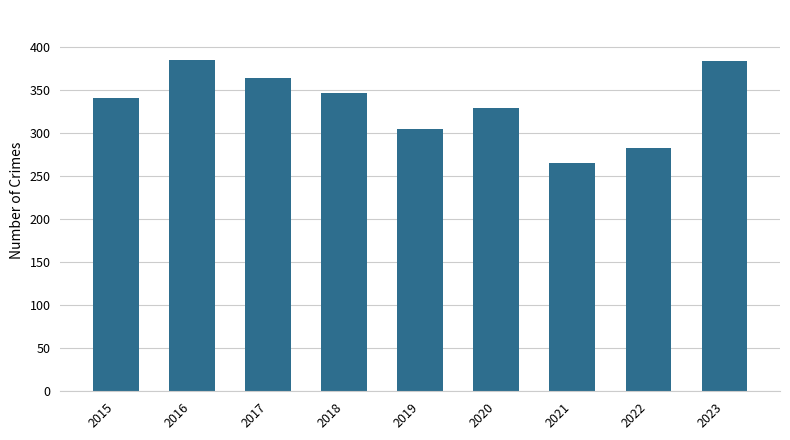

The value at 2020 is 502. True or false?

False